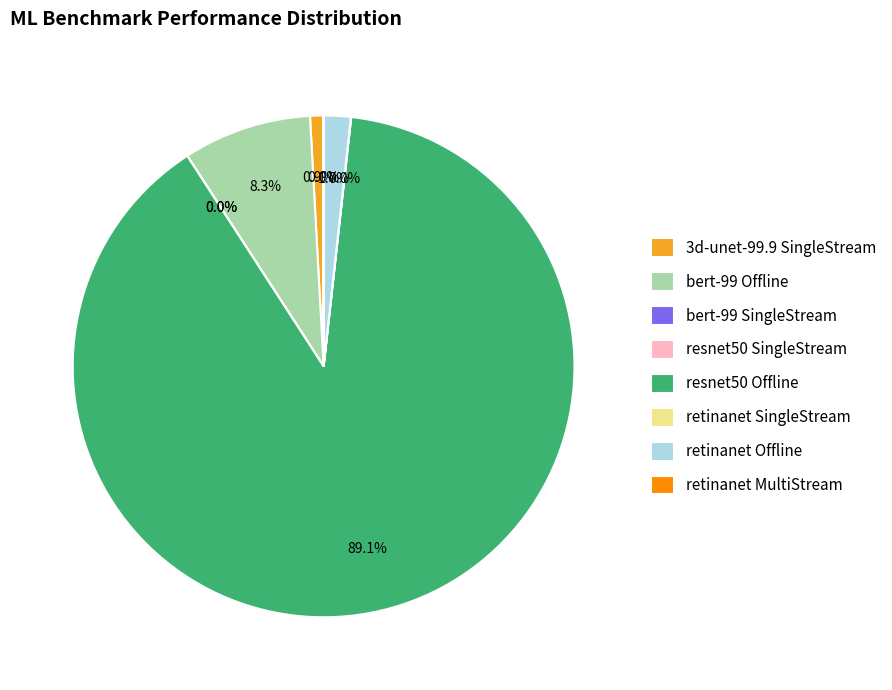

To the nearest percent, what is the average slice percentage?

12%